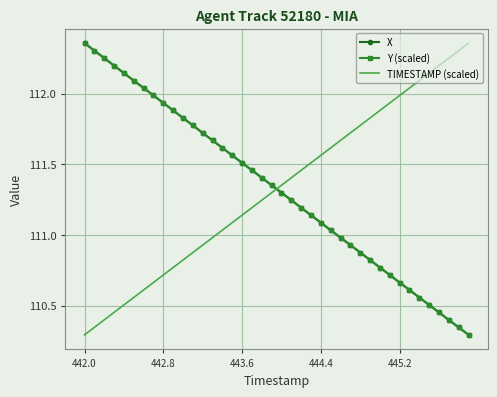

True or false: TIMESTAMP (scaled) and Y (scaled) cross at least once.

True